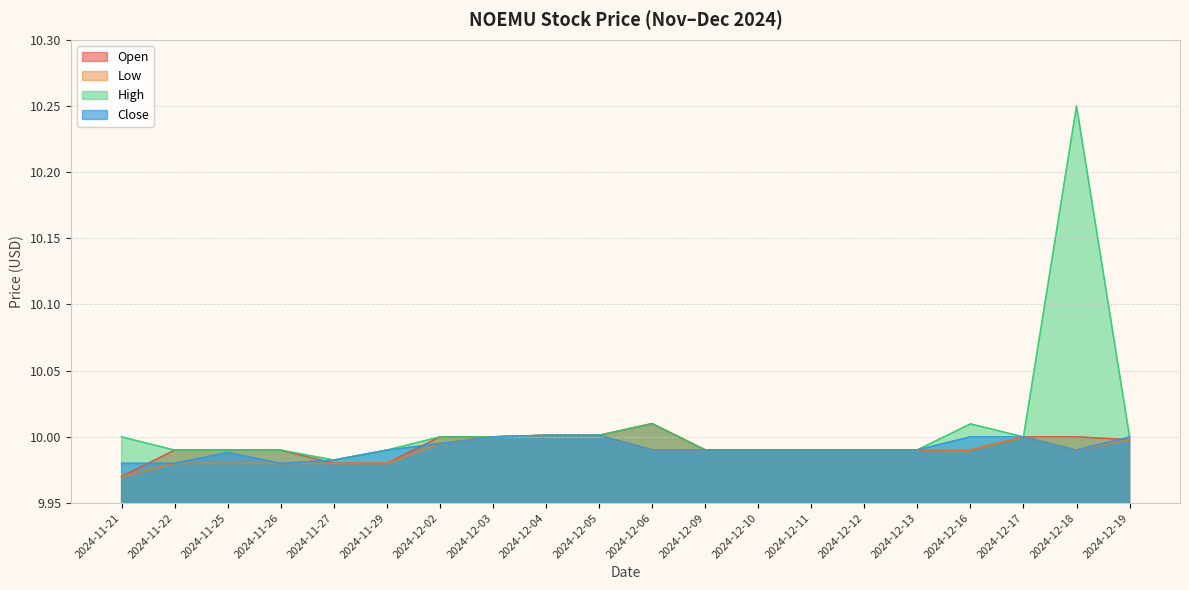

How many interior local valleys does the Low series have?

2